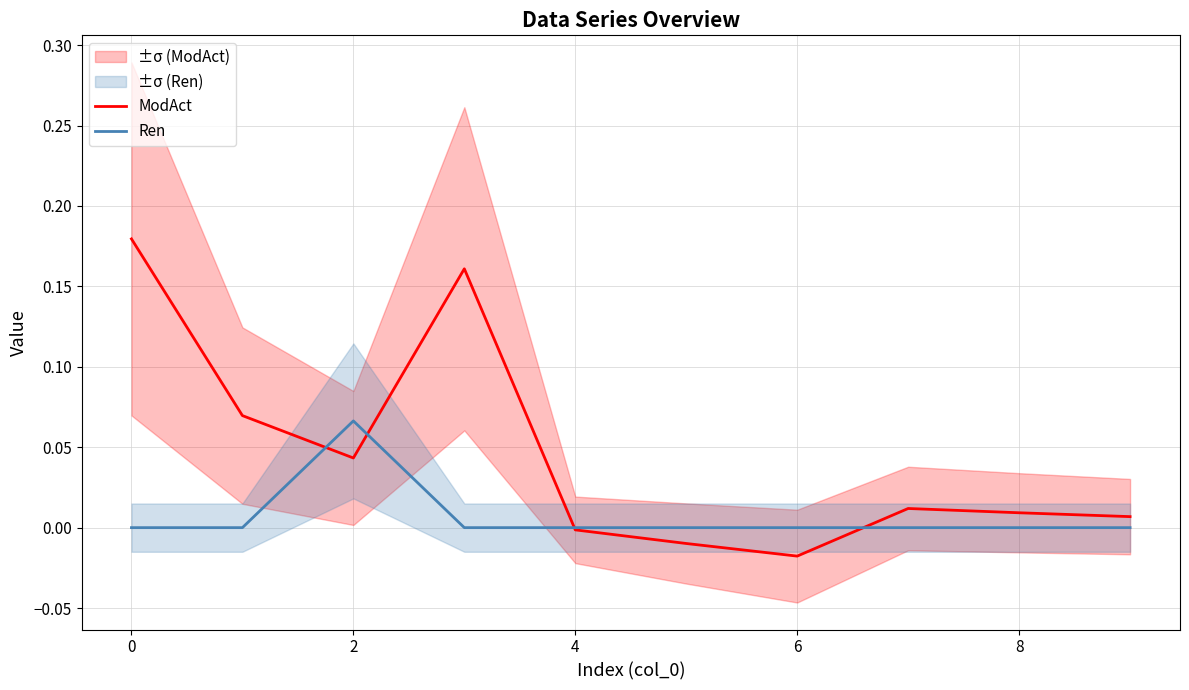

At which label is ModAct closest to 0?

4